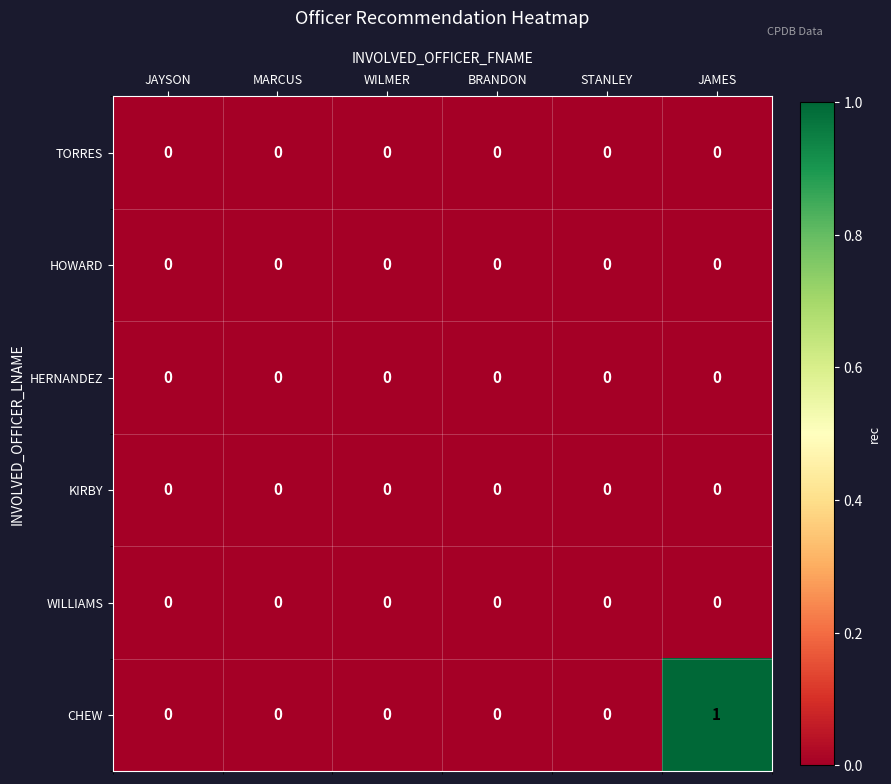

Which series has the largest total across all categories?

CHEW